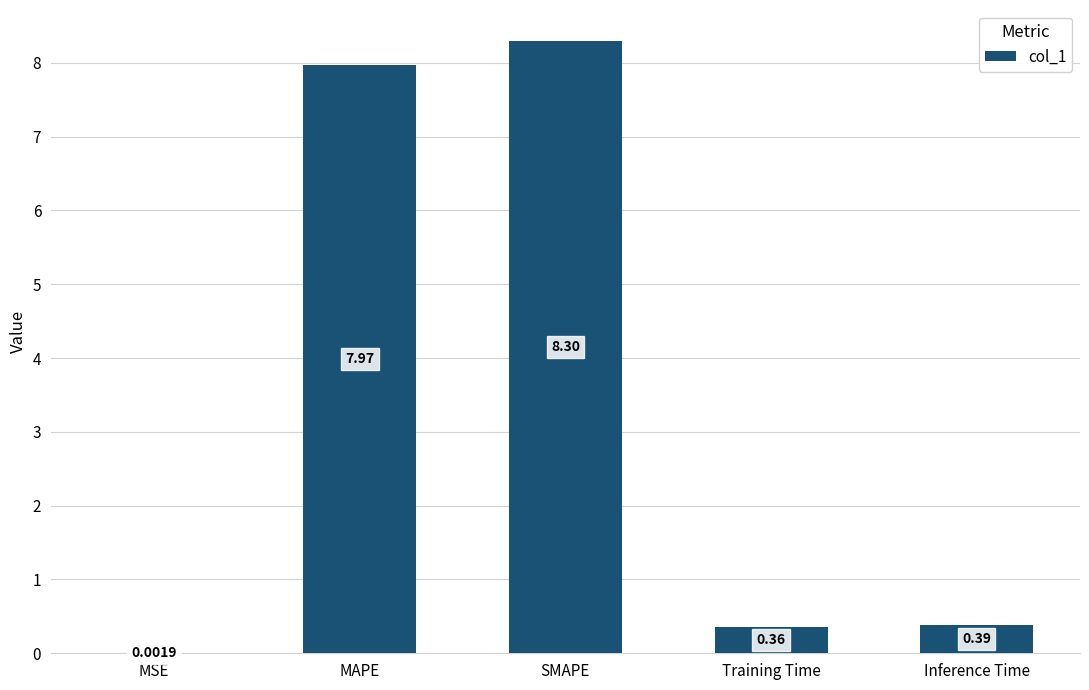

True or false: the data shows 14.0 at SMAPE.

False